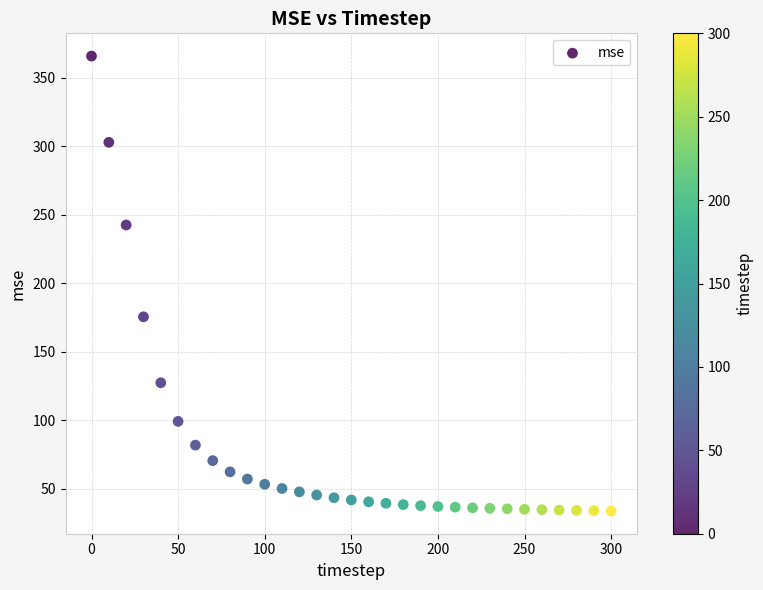

What is the range of X values (max minus min)?

300.0